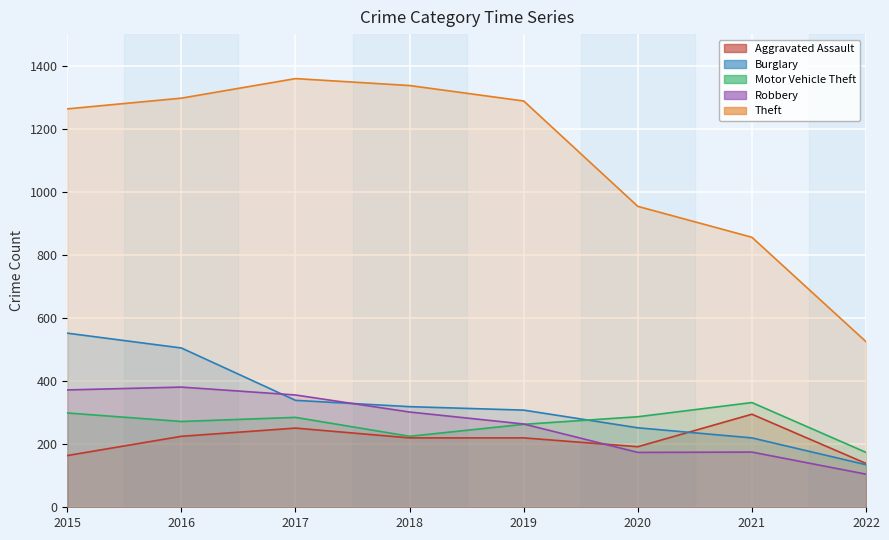

Count the Aggravated Assault values in the range 192 to 251.

5